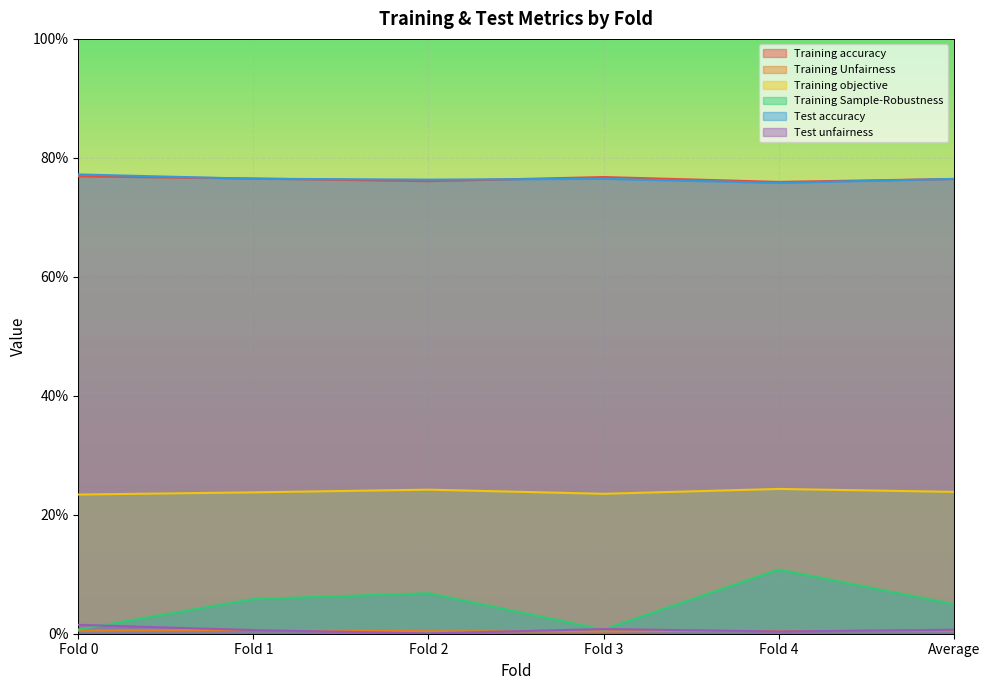

How many interior local valleys does the Training Sample-Robustness series have?

1